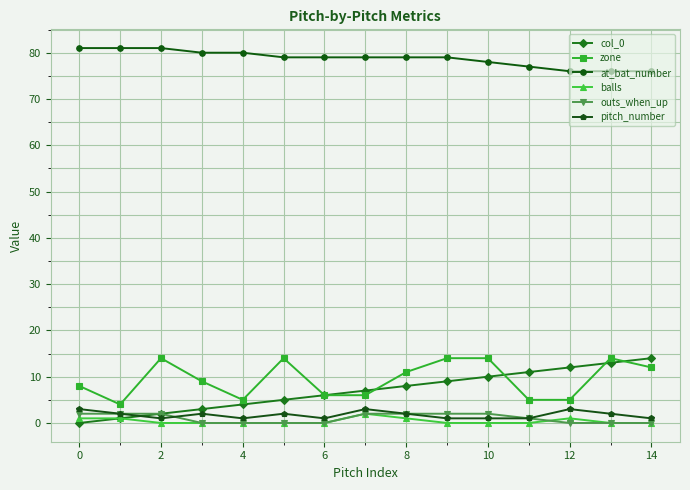

True or false: at_bat_number and balls cross at least once.

False